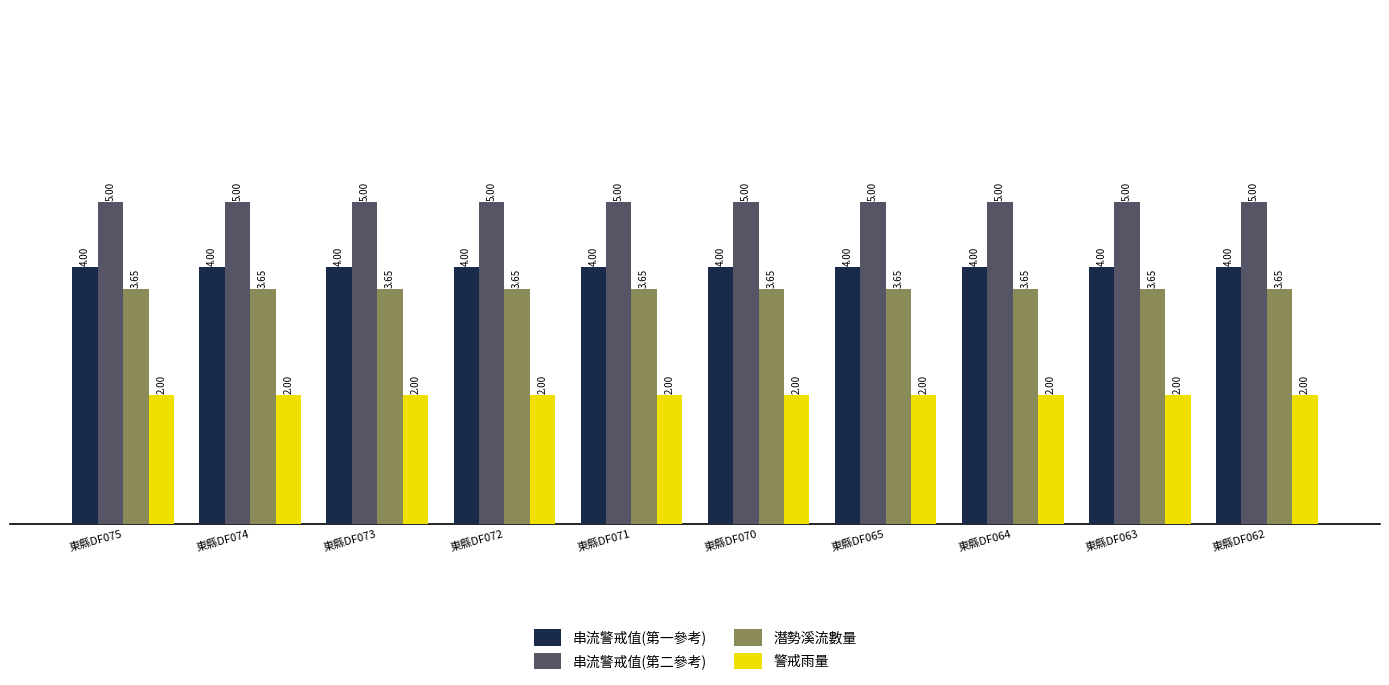

What is the sum of the 潛勢溪流數量 values at 東縣DF065 and 東縣DF064?

7.3